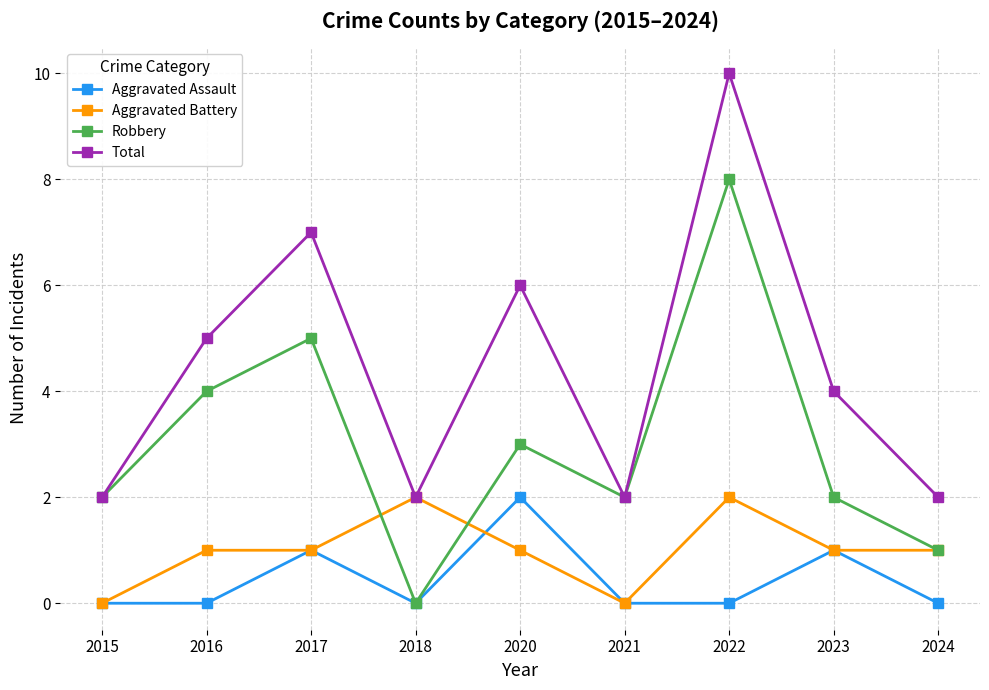

True or false: Aggravated Assault and Total cross at least once.

False